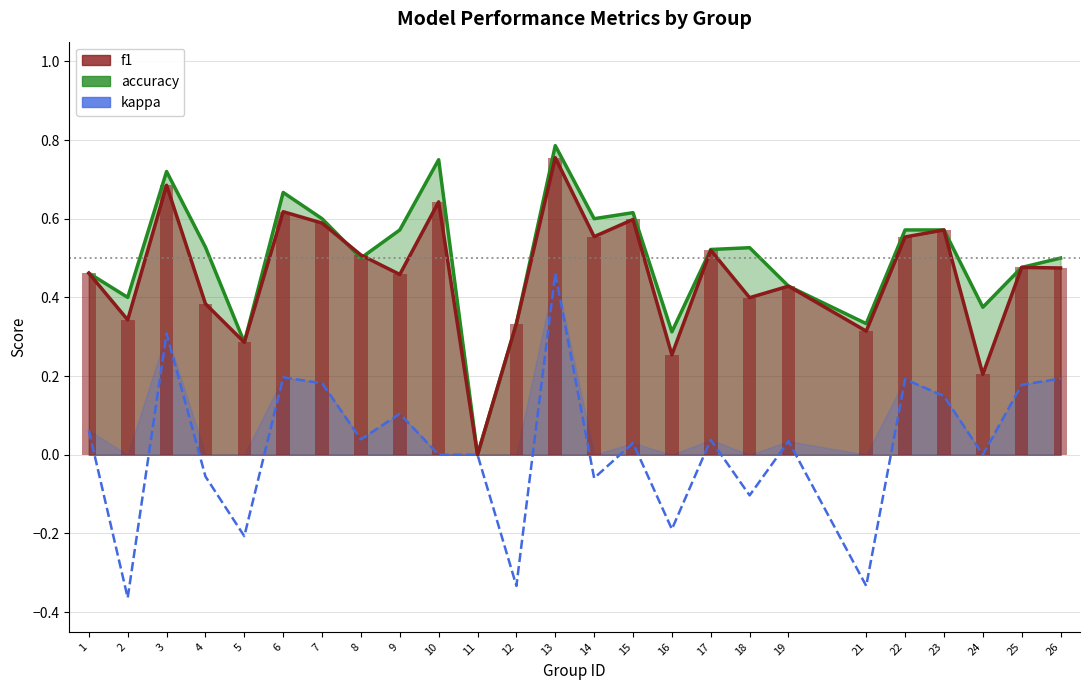

List the labels in order of value, largest first.

13, 3, 6, 26, 22, 7, 25, 23, 9, 1, 8, 17, 19, 15, 10, 11, 24, 4, 14, 18, 16, 5, 12, 21, 2